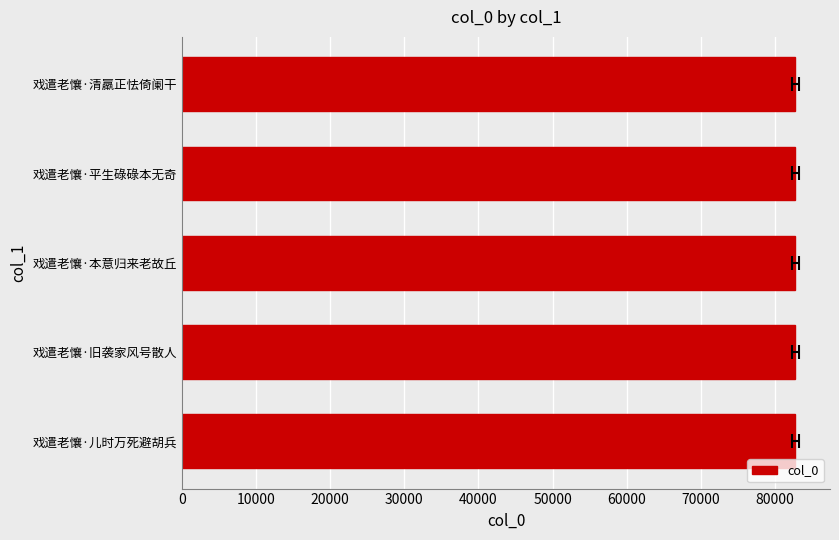

What is the sum of the values at 戏遣老懹·儿时万死避胡兵 and 戏遣老懹·本意归来老故丘?

165516